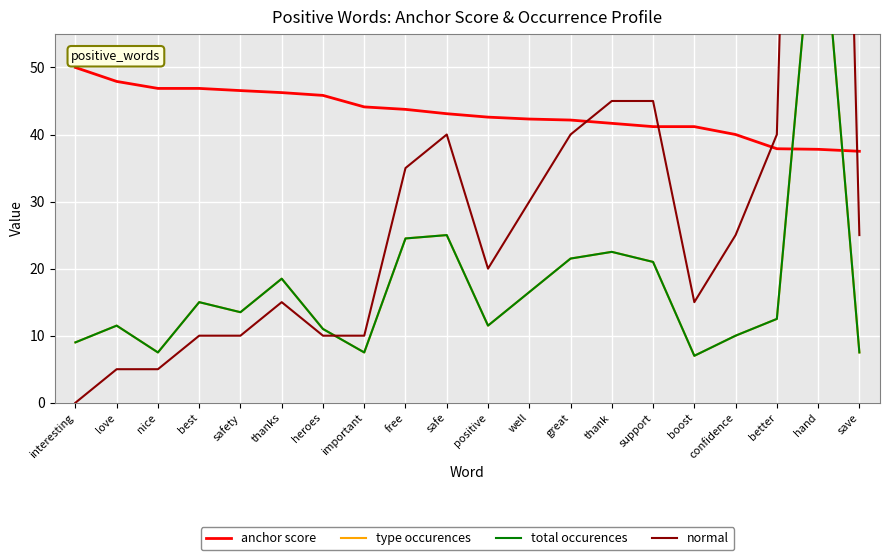

What position from the right is heroes?

14